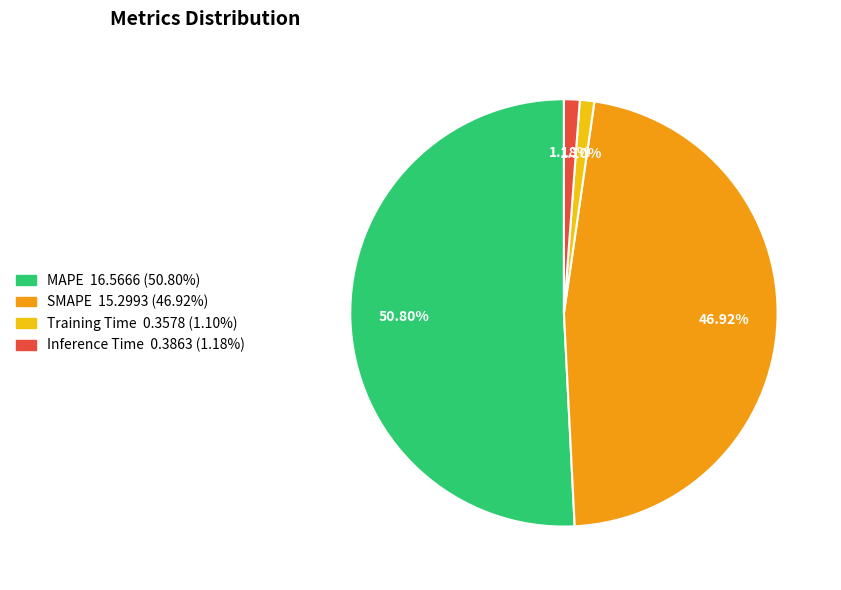

True or false: MAPE accounts for 58% of the total.

False